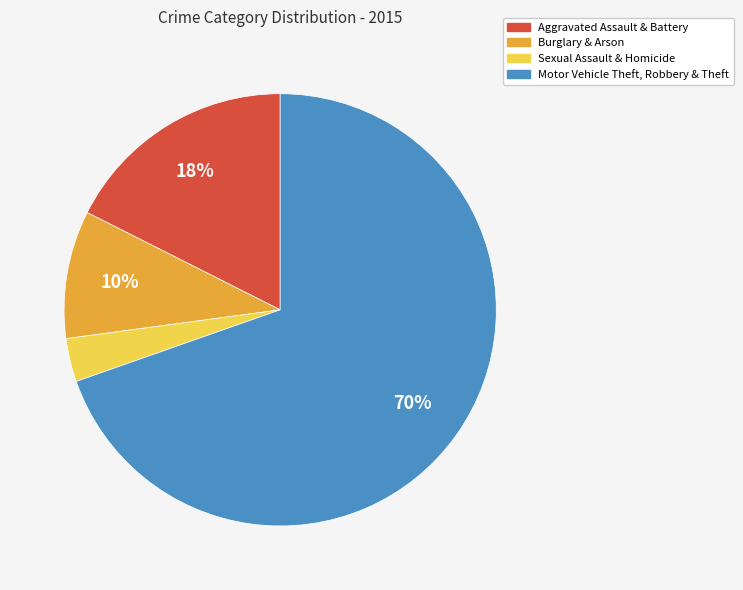

To the nearest percent, what is the difference between the largest and smallest slice percentages?

66%